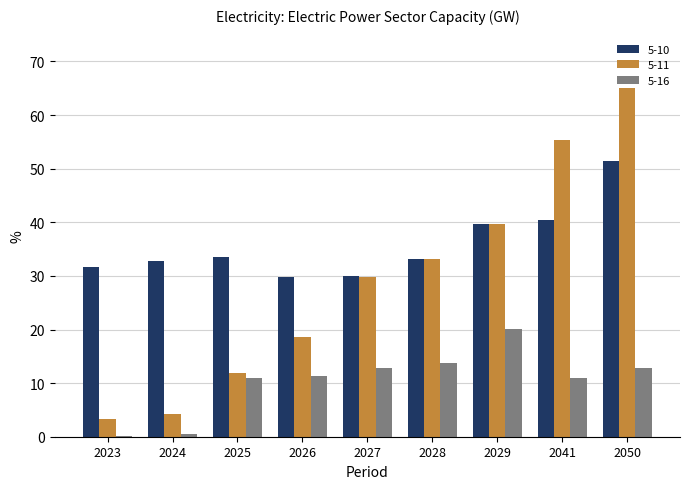

At which category does the chart reach its peak across all series?

2050